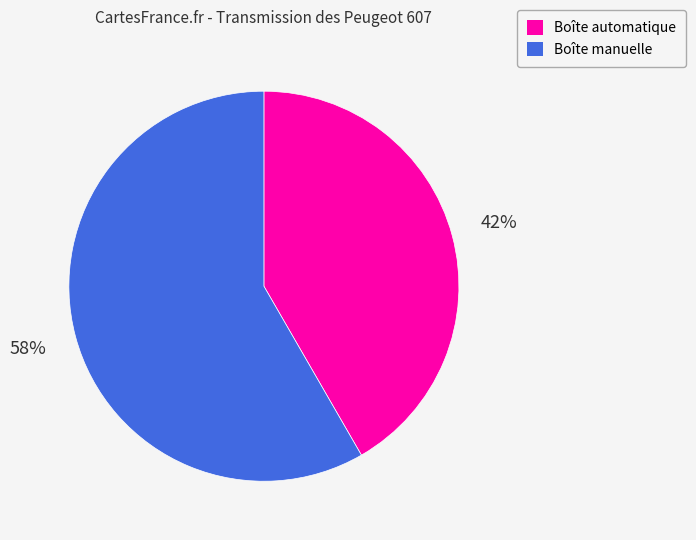

Which slice is the largest?

Boîte manuelle